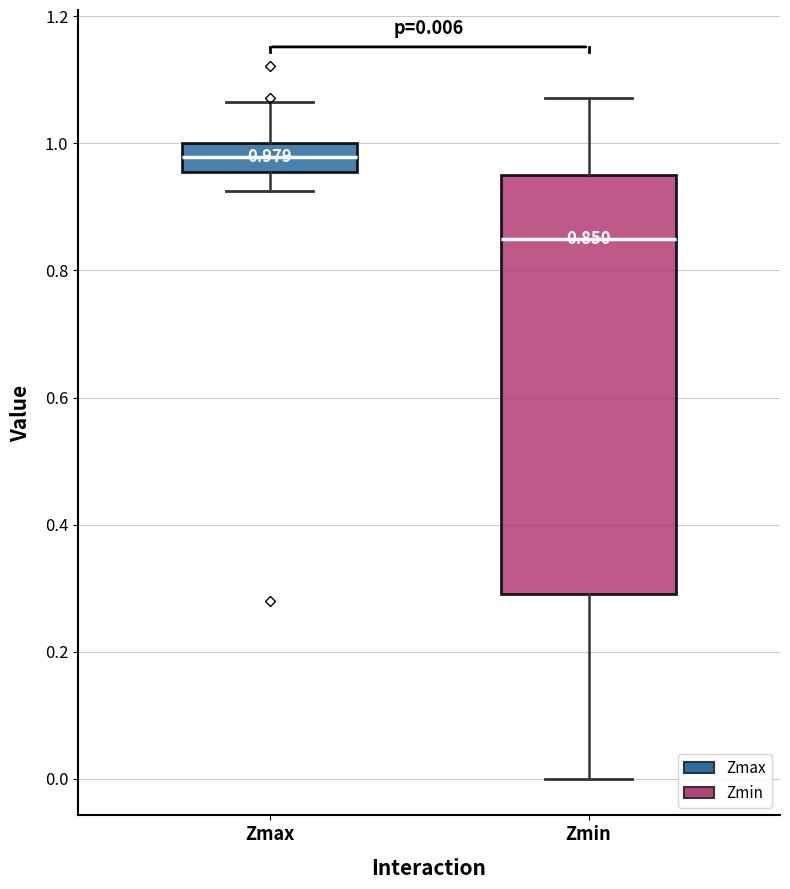

Which box's median line is the highest?

Zmax